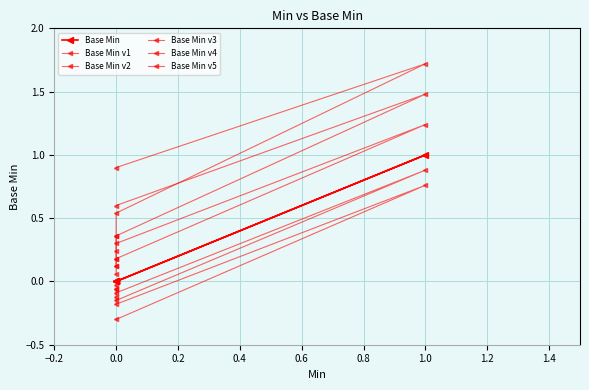

Read the Base Min v4 value at 0.0.

0.5